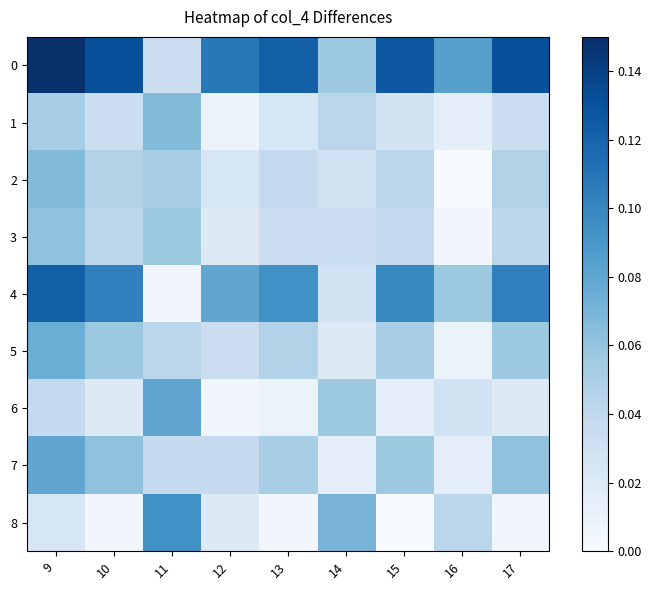

Reading left to right, extract all data points from this chart.

0: 9=0.1	10=0.1	11=0.0	12=0.1	13=0.1	14=0.1	15=0.1	16=0.1	17=0.1
1: 9=0.1	10=0.0	11=0.1	12=0.0	13=0.0	14=0.0	15=0.0	16=0.0	17=0.0
2: 9=0.1	10=0.0	11=0.1	12=0.0	13=0.0	14=0.0	15=0.0	16=0.0	17=0.0
3: 9=0.1	10=0.0	11=0.1	12=0.0	13=0.0	14=0.0	15=0.0	16=0.0	17=0.0
4: 9=0.1	10=0.1	11=0.0	12=0.1	13=0.1	14=0.0	15=0.1	16=0.1	17=0.1
5: 9=0.1	10=0.1	11=0.0	12=0.0	13=0.0	14=0.0	15=0.1	16=0.0	17=0.1
6: 9=0.0	10=0.0	11=0.1	12=0.0	13=0.0	14=0.1	15=0.0	16=0.0	17=0.0
7: 9=0.1	10=0.1	11=0.0	12=0.0	13=0.1	14=0.0	15=0.1	16=0.0	17=0.1
8: 9=0.0	10=0.0	11=0.1	12=0.0	13=0.0	14=0.1	15=0.0	16=0.0	17=0.0